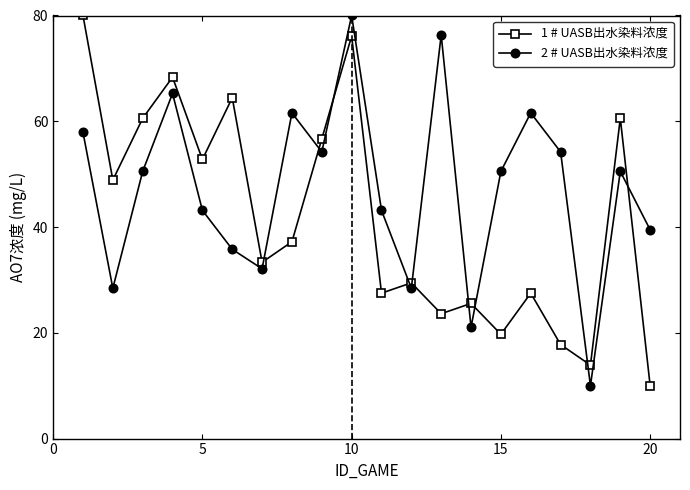

Which series has the largest total across all categories?

2 # UASB出水染料浓度